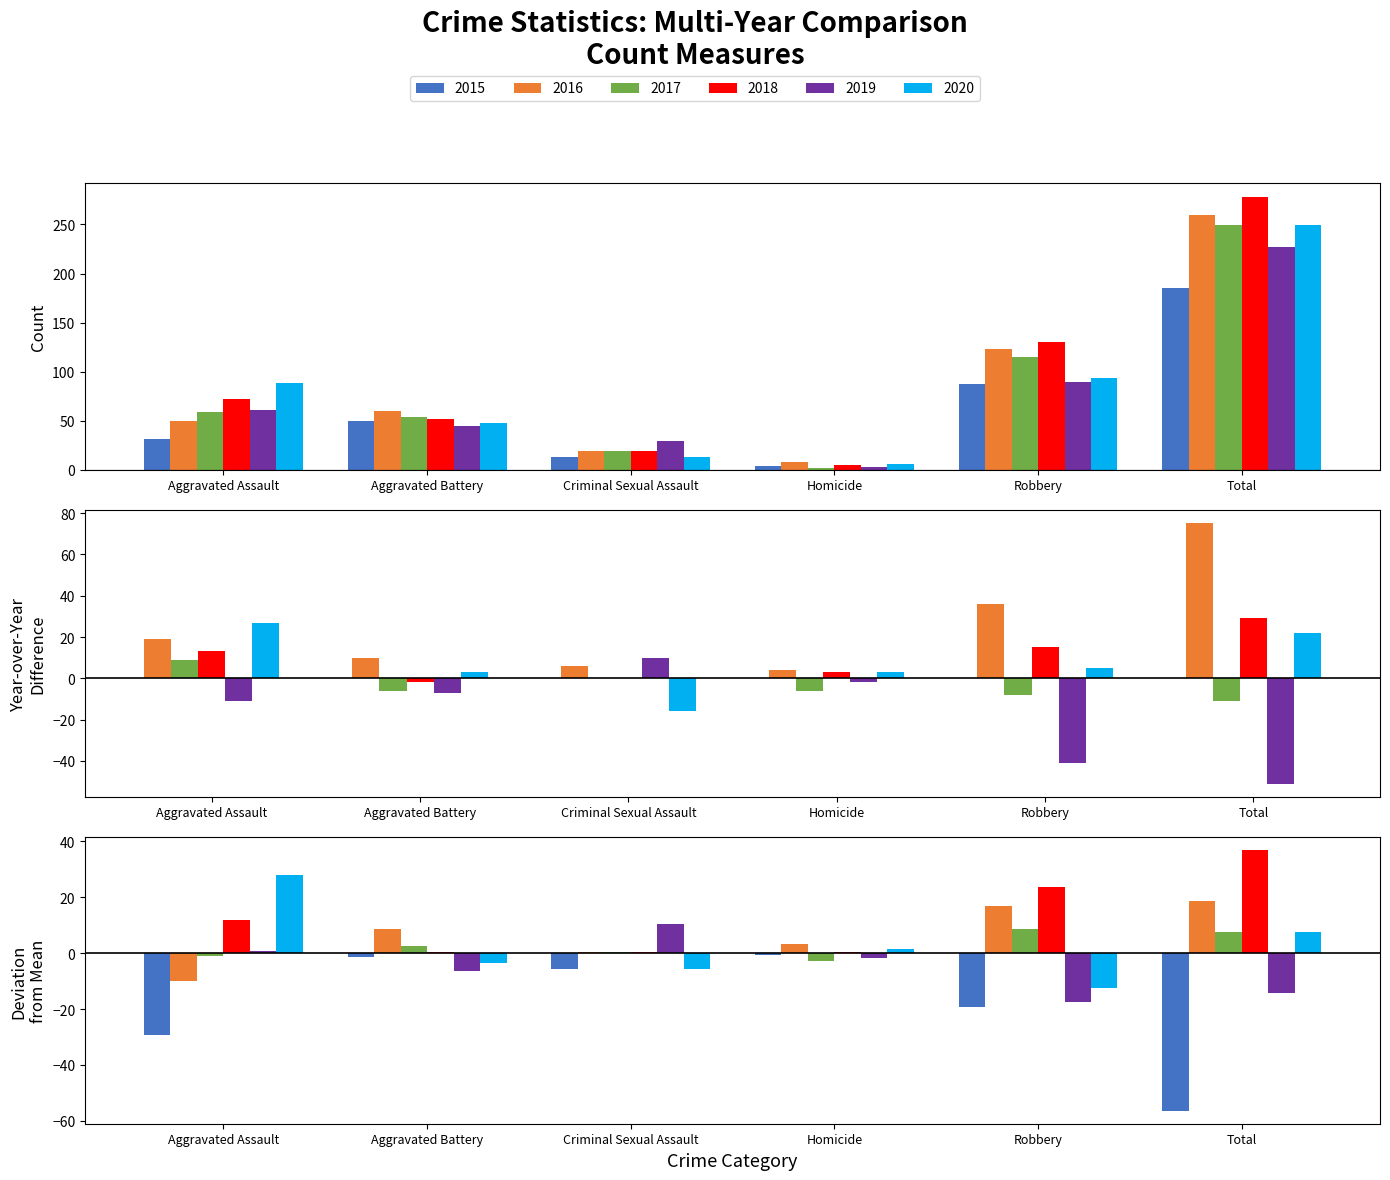

Count the number of categories in the chart.

6